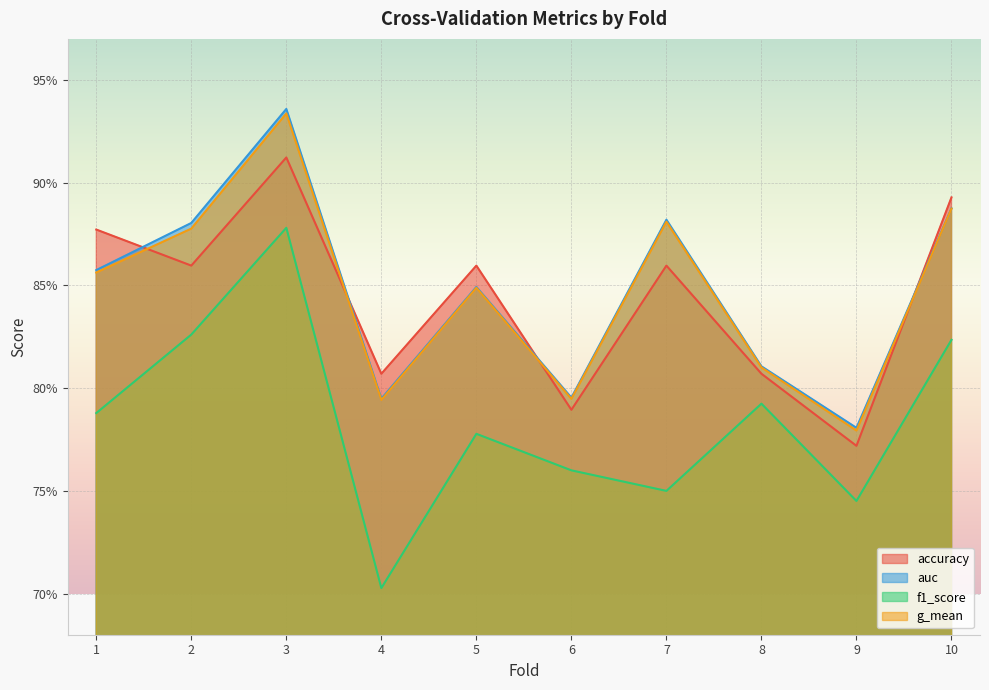

True or false: g_mean has more than 1 points higher than both neighbors.

True